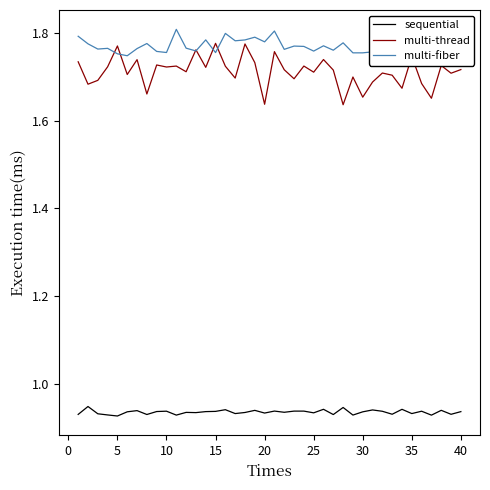

In sequential, how many points are higher than both neighbors (excluding endpoints)?

13